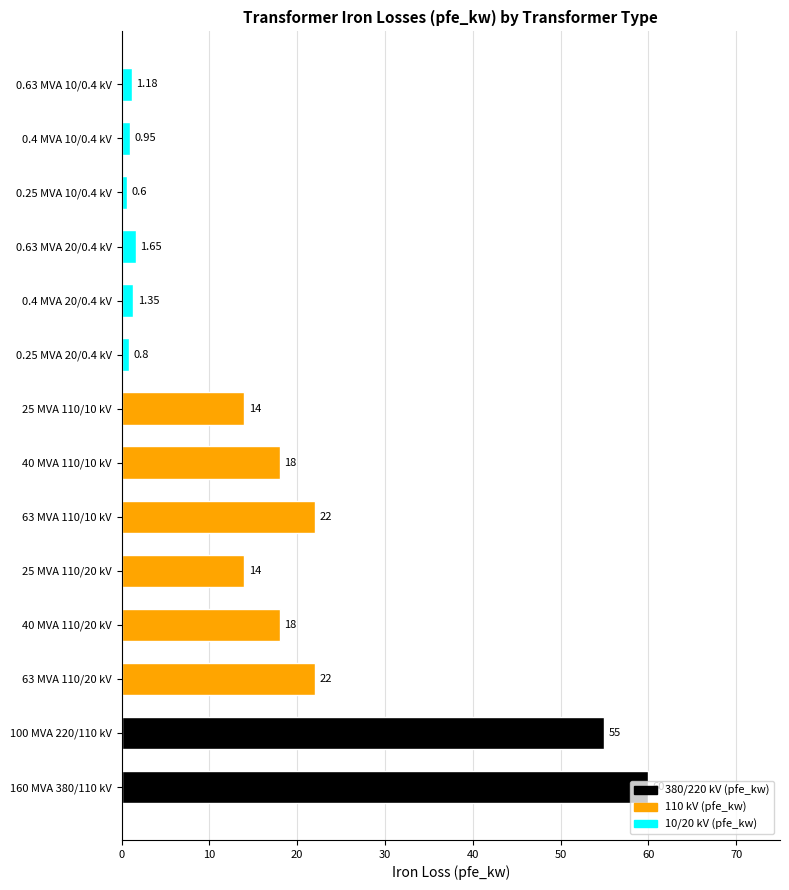

What is the average value?

16.4